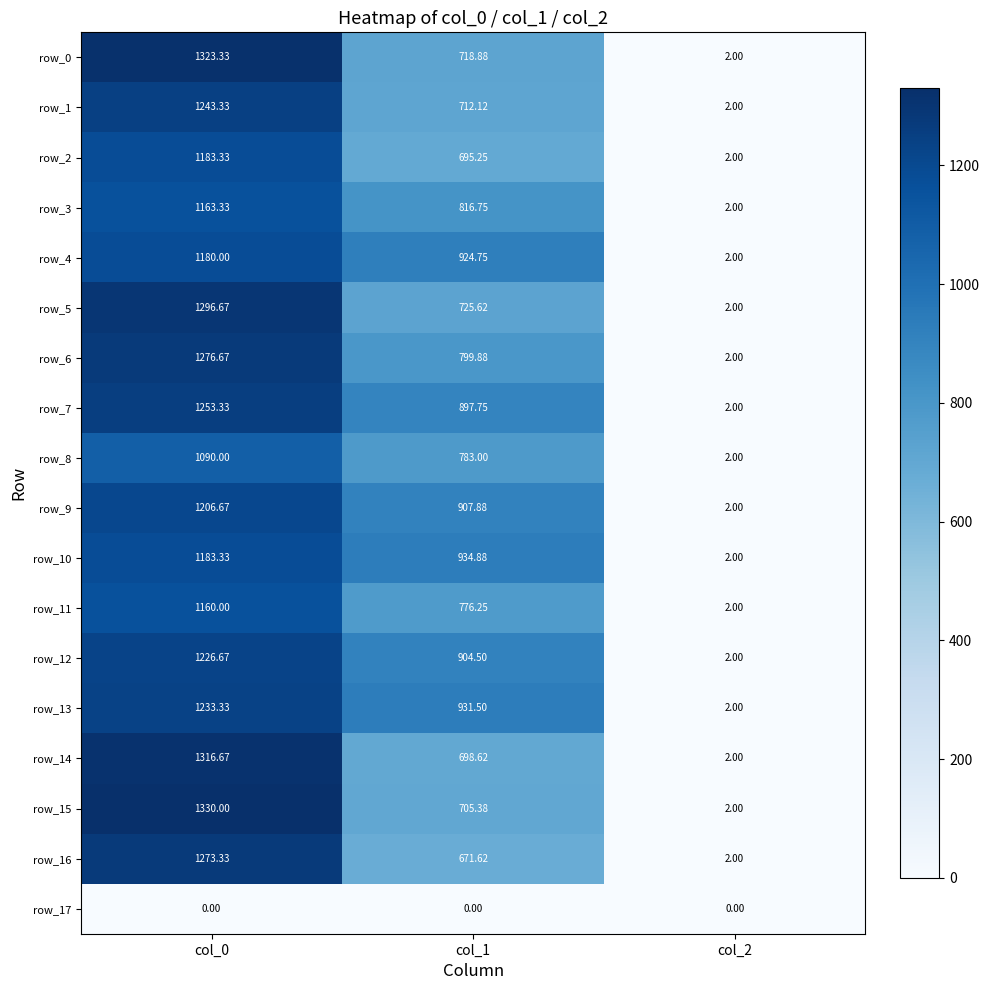

At which label is row_0 closest to 662?

col_1